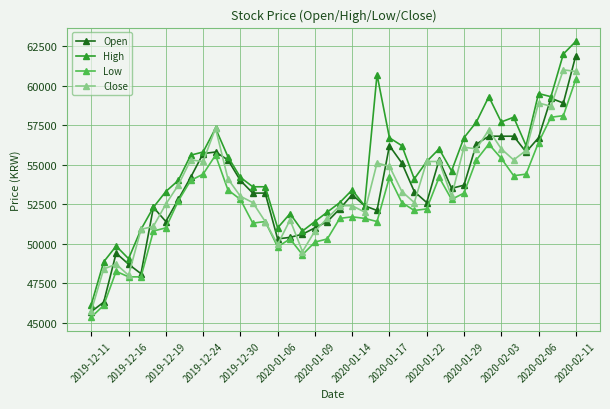

True or false: Low and High intersect in this chart.

False